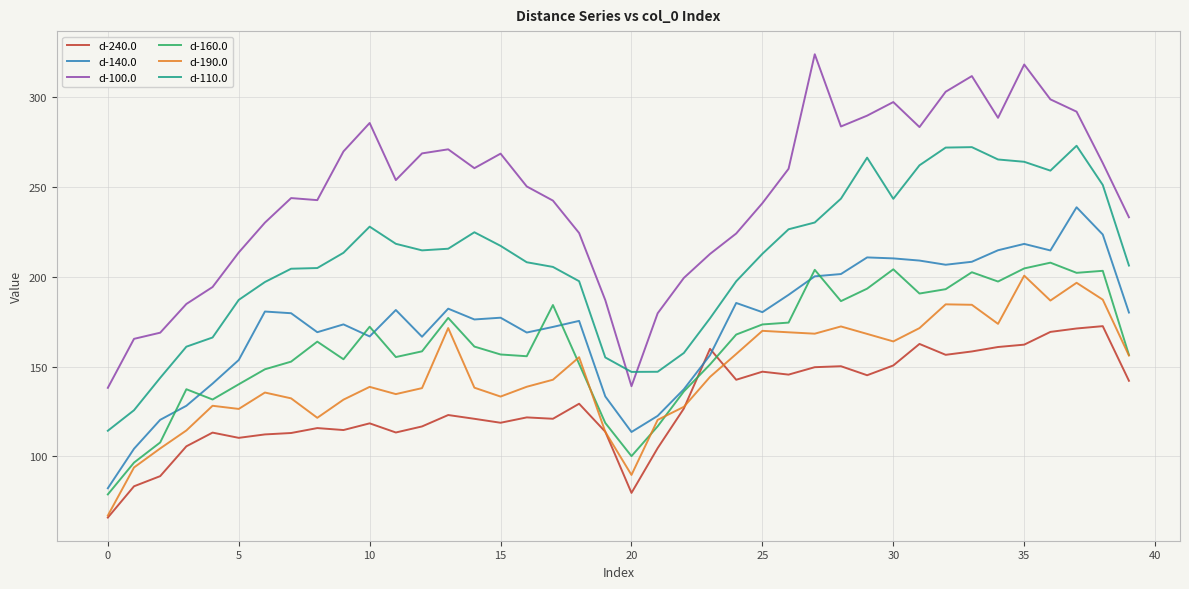

Which series has the largest range (max minus min)?

d-100.0